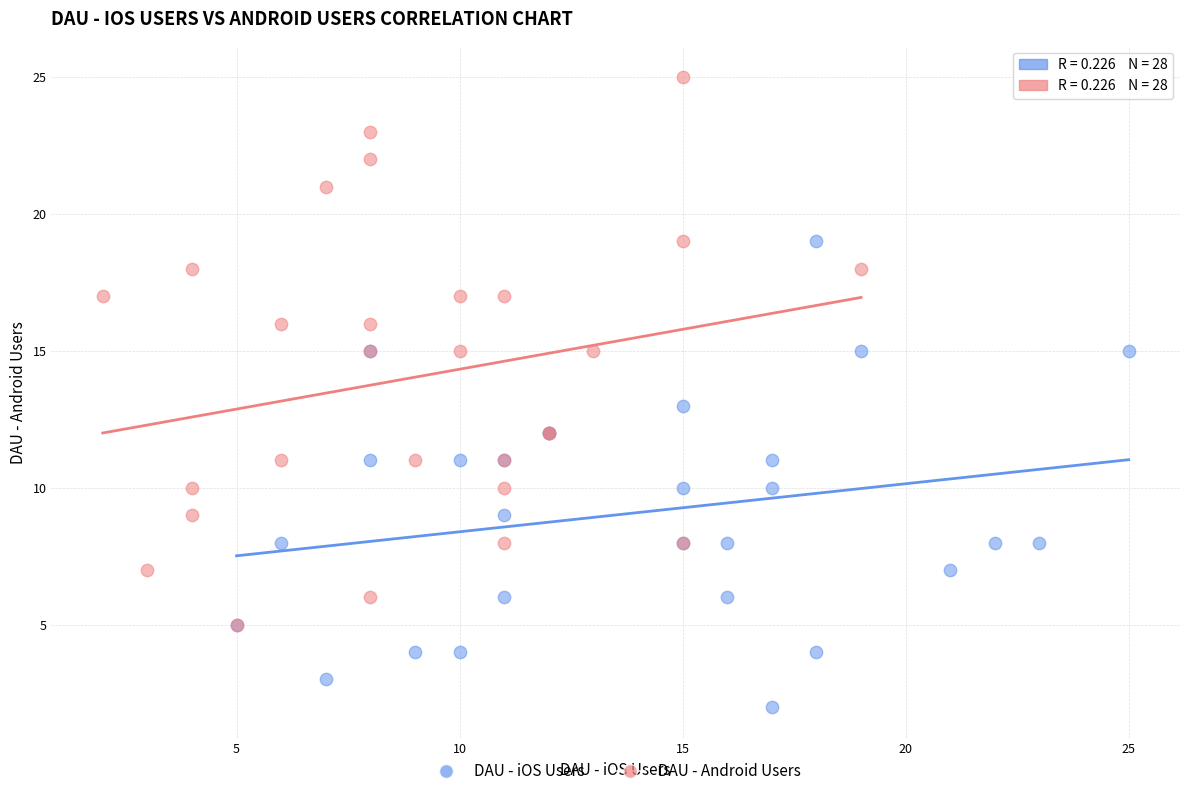

Which series contains the highest Y value?

DAU - Android Users